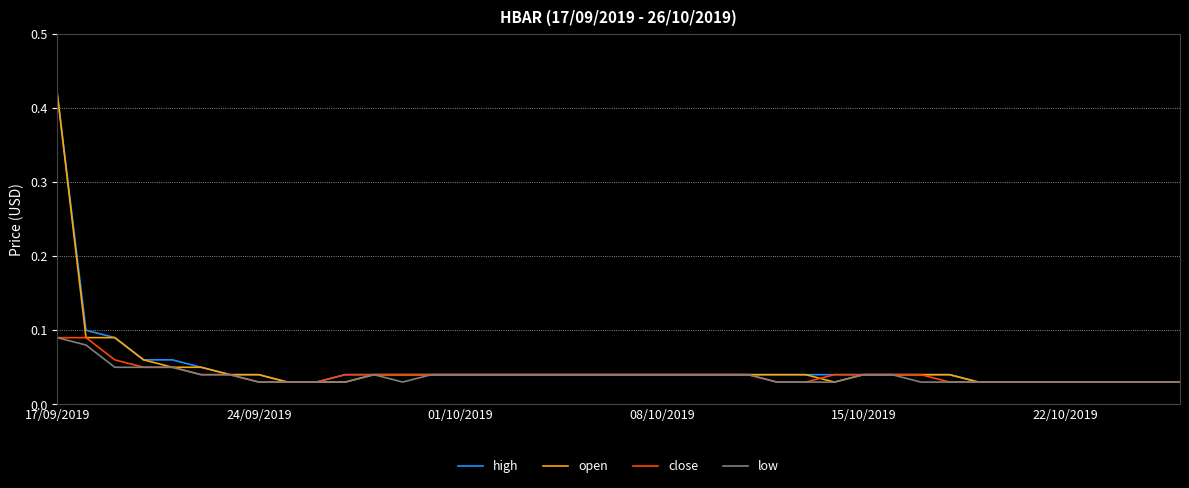

What are all the series names shown in the legend?

high, open, close, low